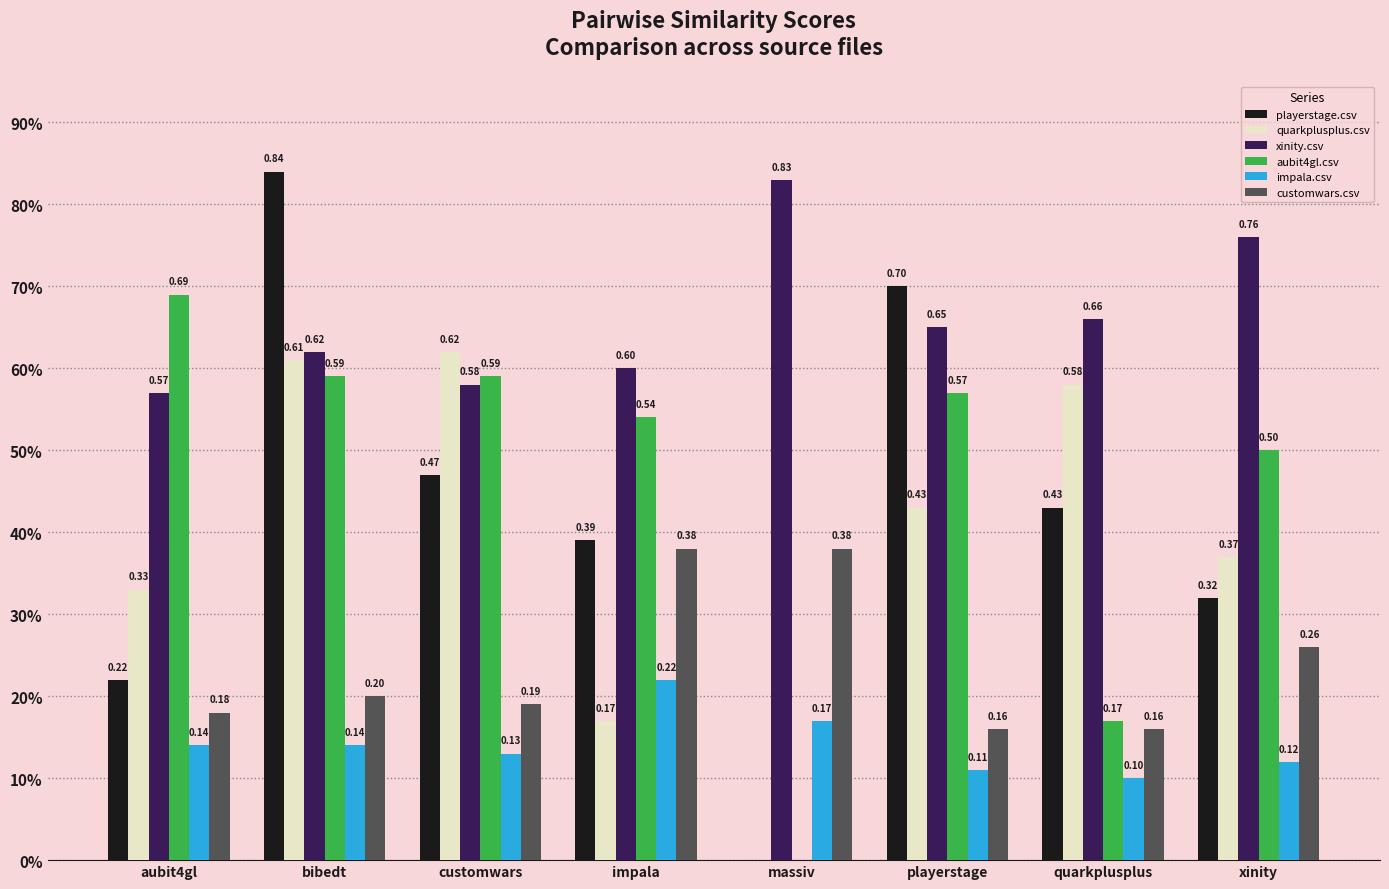

What are all the series names shown in the legend?

playerstage.csv, quarkplusplus.csv, xinity.csv, aubit4gl.csv, impala.csv, customwars.csv